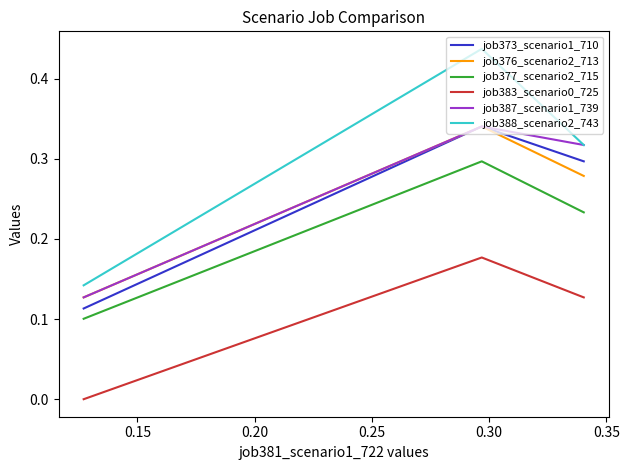

Which series has the largest range (max minus min)?

job388_scenario2_743